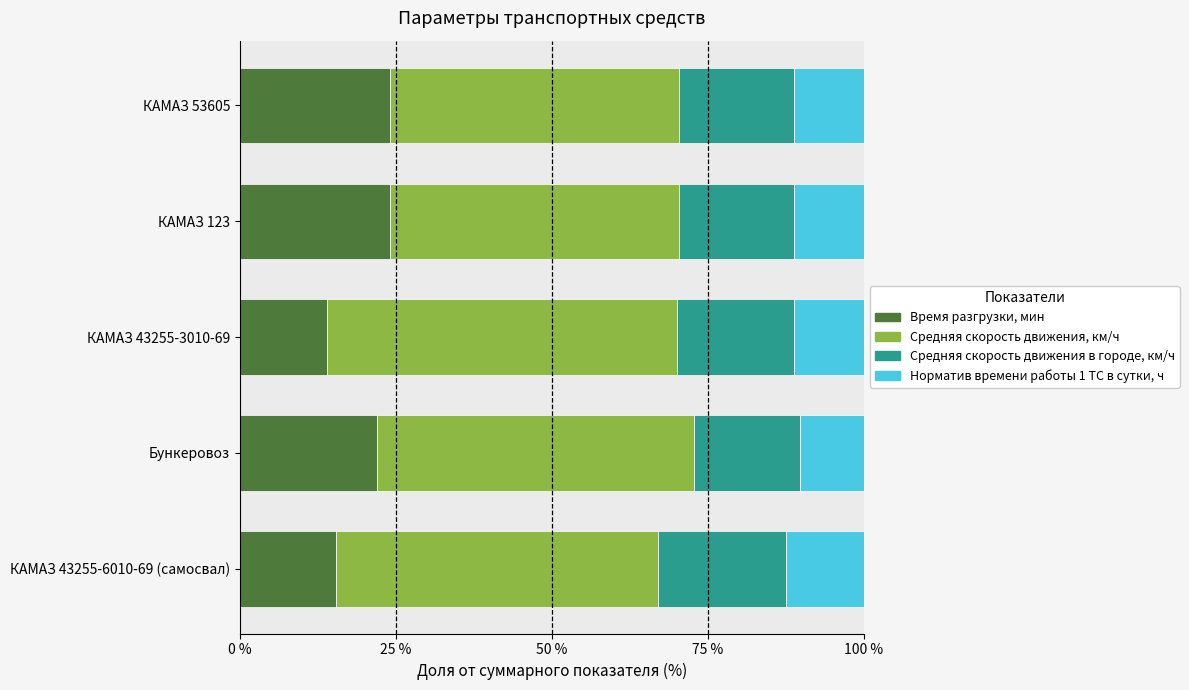

The Время разгрузки, мин series shows 14.0 at КАМАЗ 43255-3010-69. True or false?

True